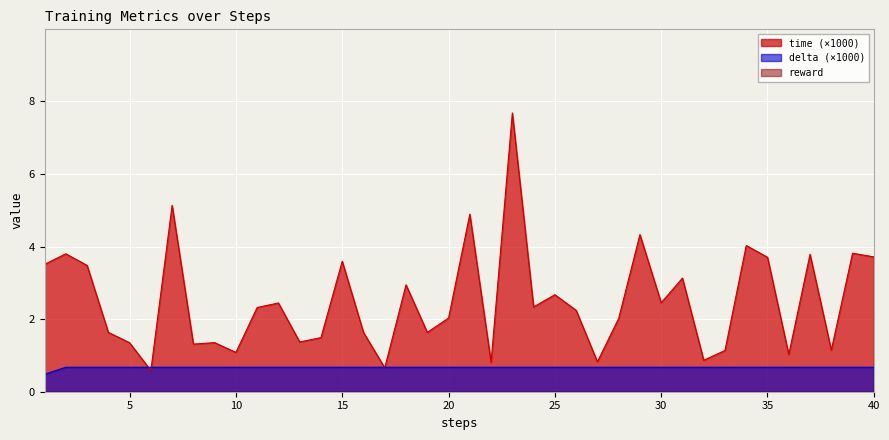

True or false: time has more than 0 interior local peaks.

True